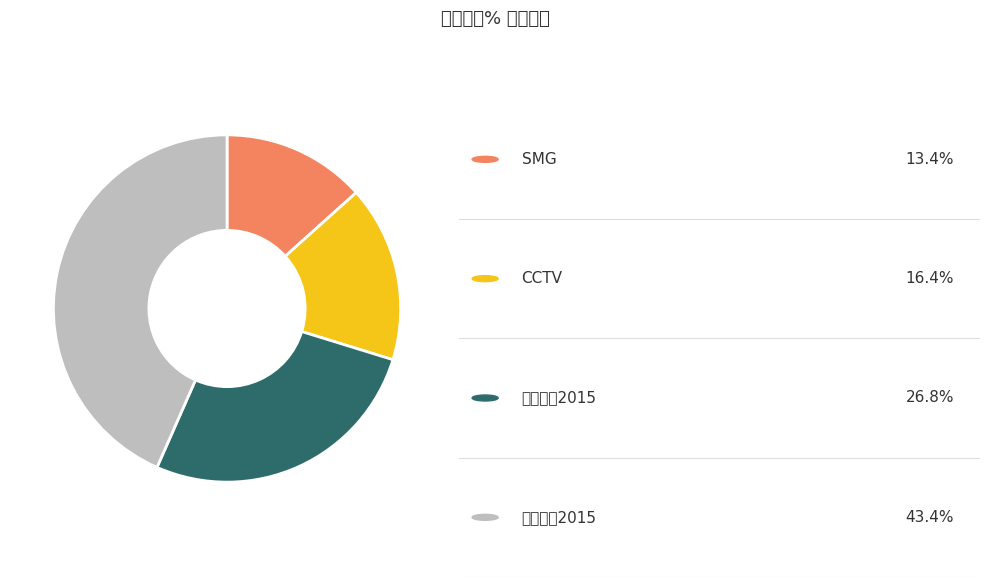

Is there any slice that represents more than half of the pie?

No